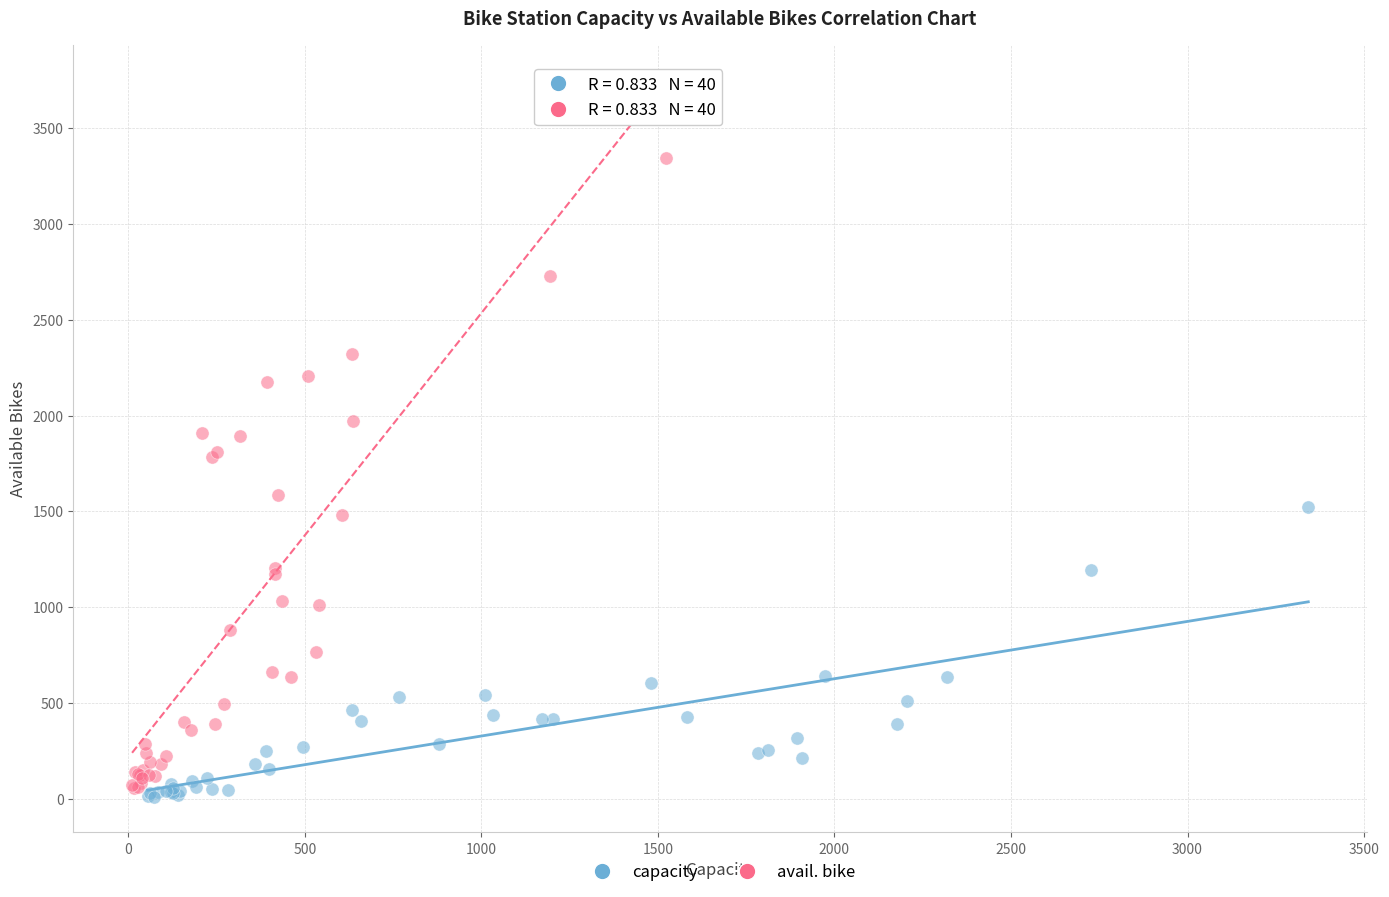

Which series has the largest Y range (max minus min)?

avail. bike